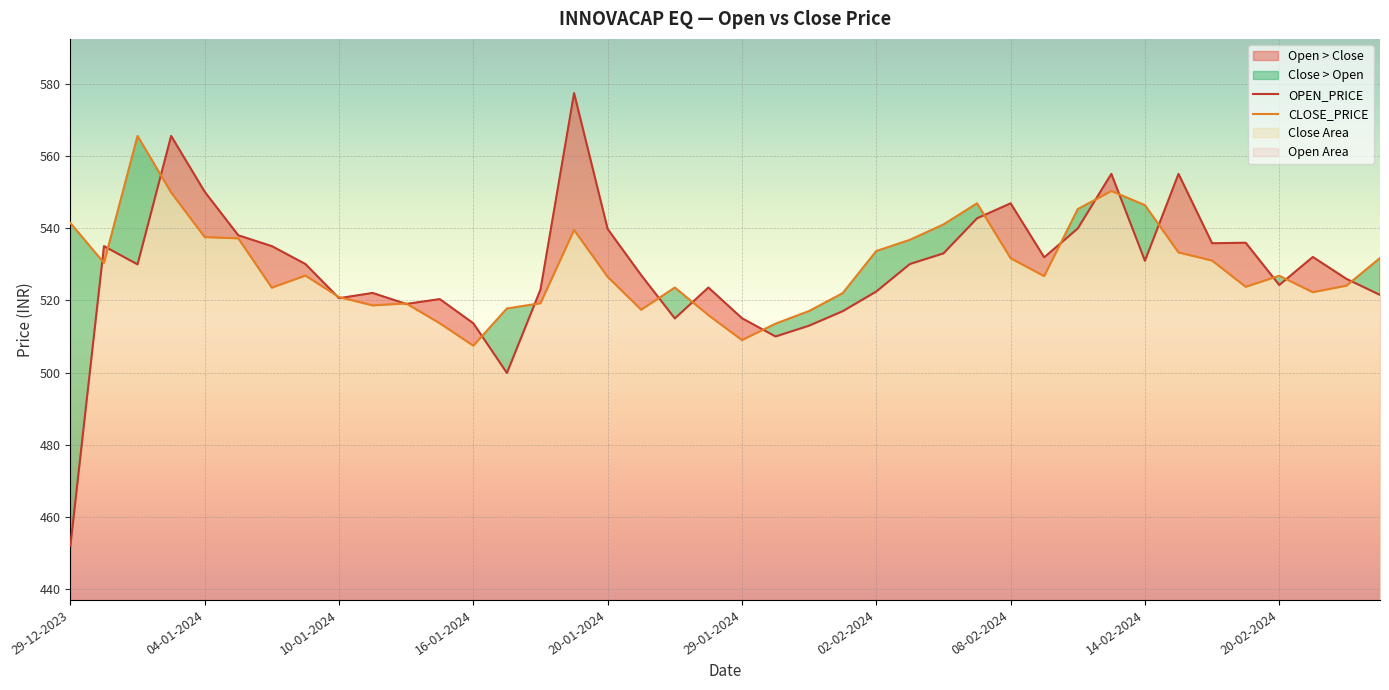

What is the label of the 26th point from the right?

18-01-2024